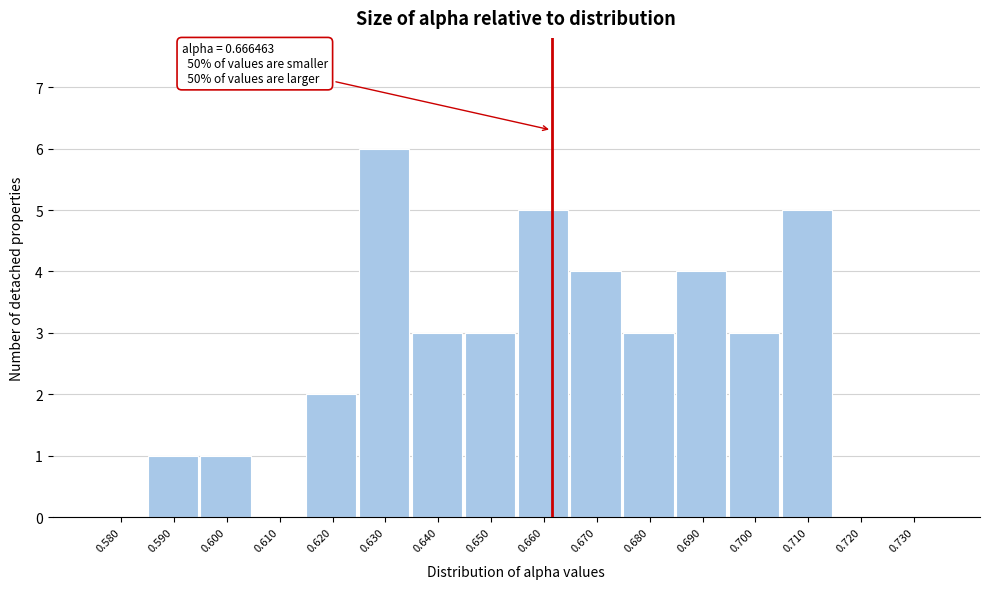

Reading left to right, what are all the values shown in this chart?

0.580=0	0.590=1	0.600=1	0.610=0	0.620=2	0.630=6	0.640=3	0.650=3	0.660=5	0.670=4	0.680=3	0.690=4	0.700=3	0.710=5	0.720=0	0.730=0